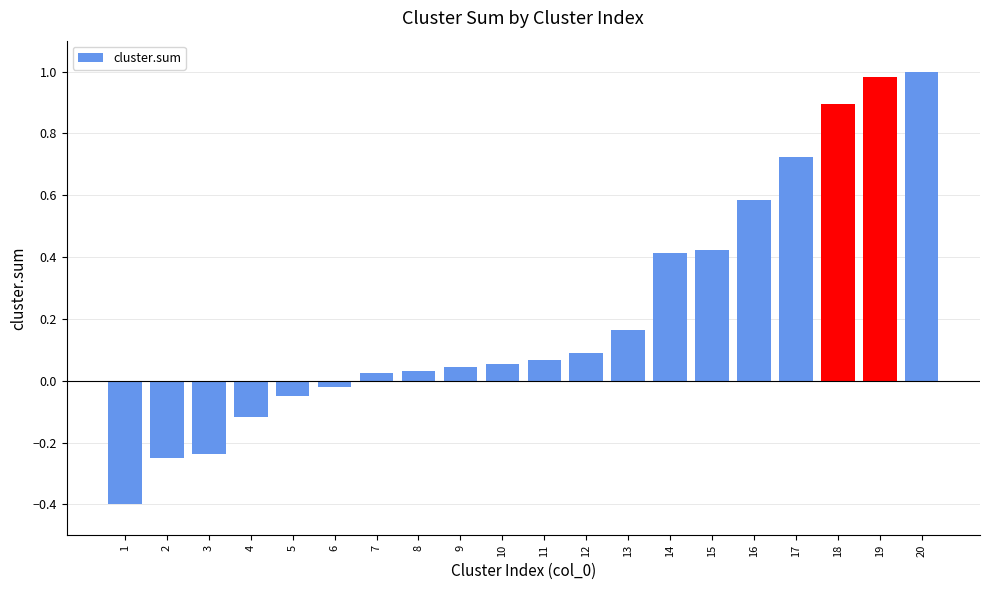

True or false: the data shows 0.4 at 15.

True